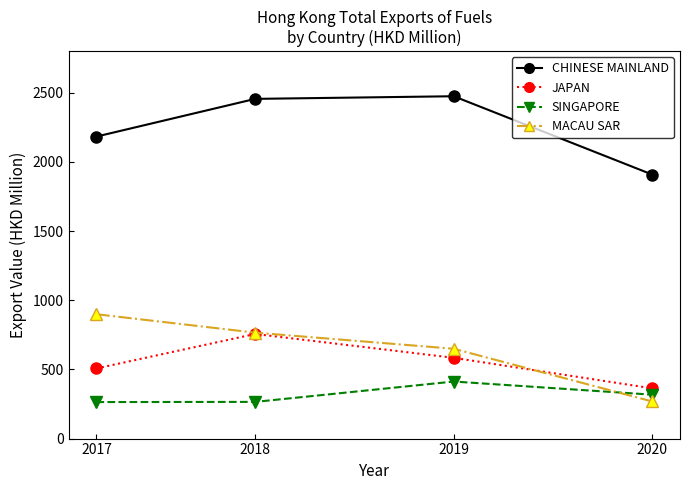

Which series has the largest total across all categories?

CHINESE MAINLAND